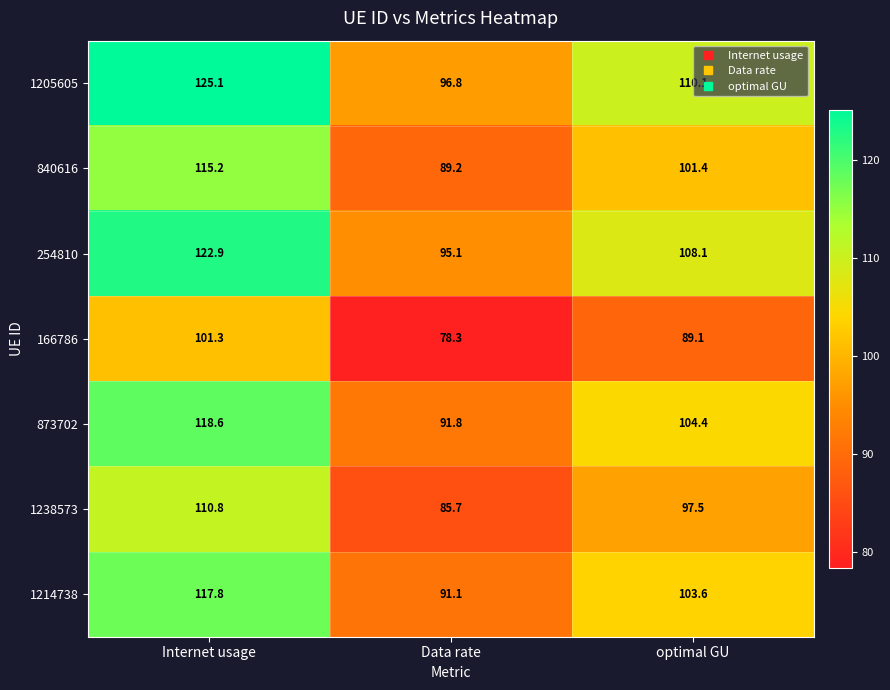

What is the lowest value of the 840616 series?

89.2